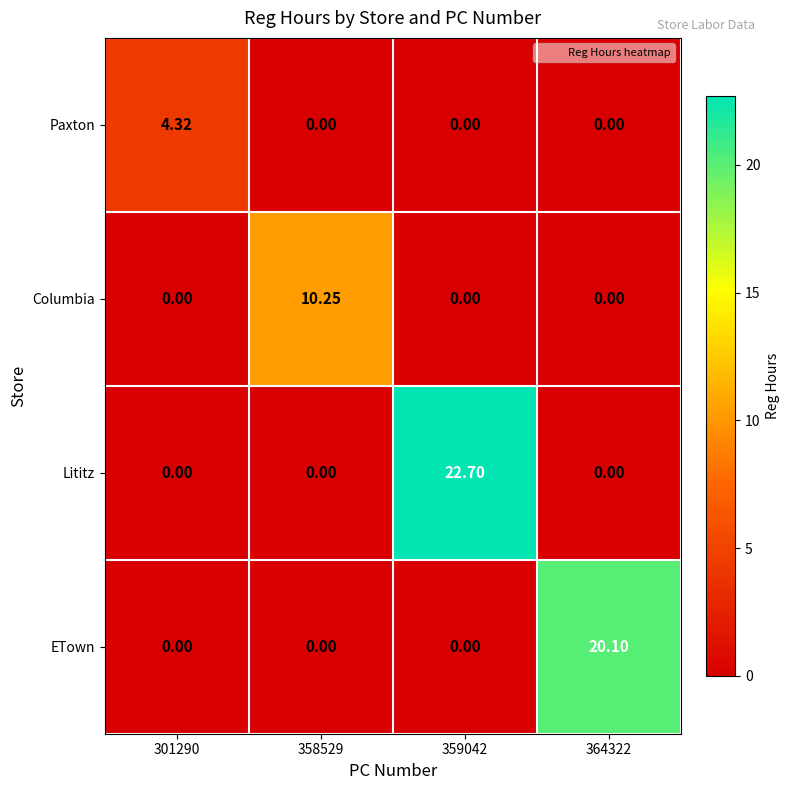

At how many categories does at least one series exceed 0?

4